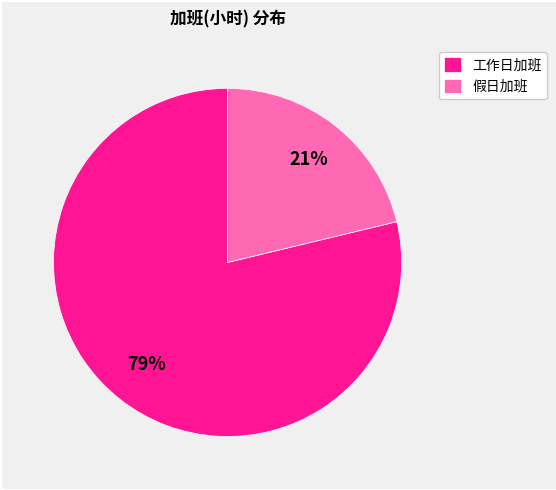

To the nearest percent, what is the difference between the largest and smallest slice percentages?

58%